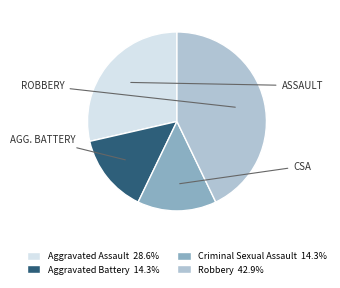

Is there a majority slice in this chart?

No